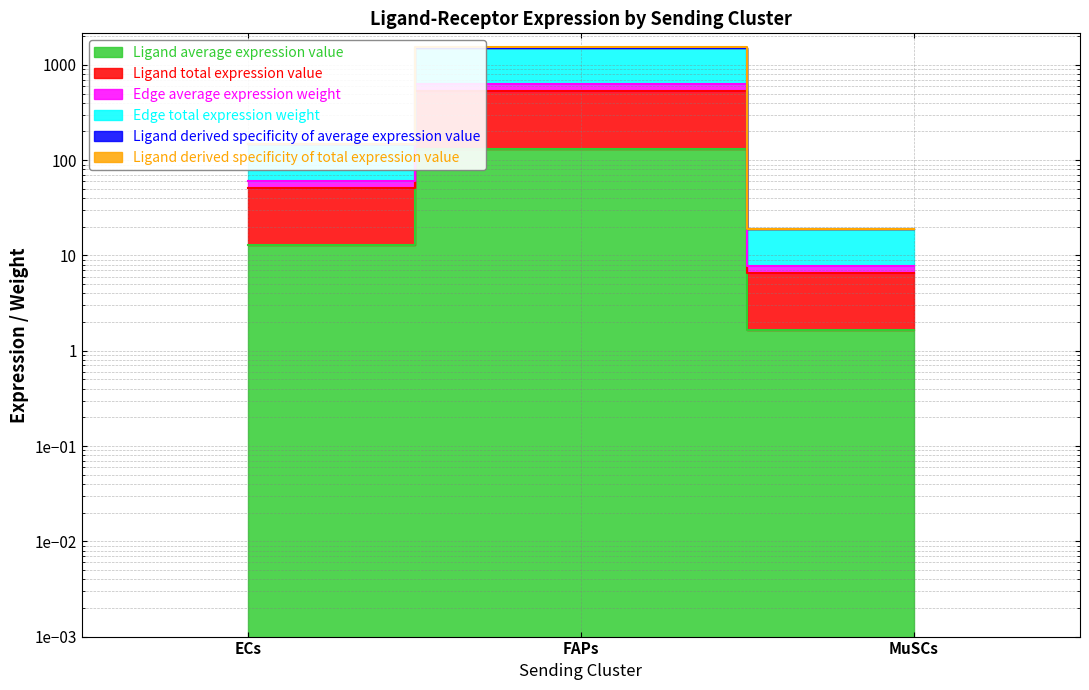

At which category is the sum across all series the highest?

FAPs